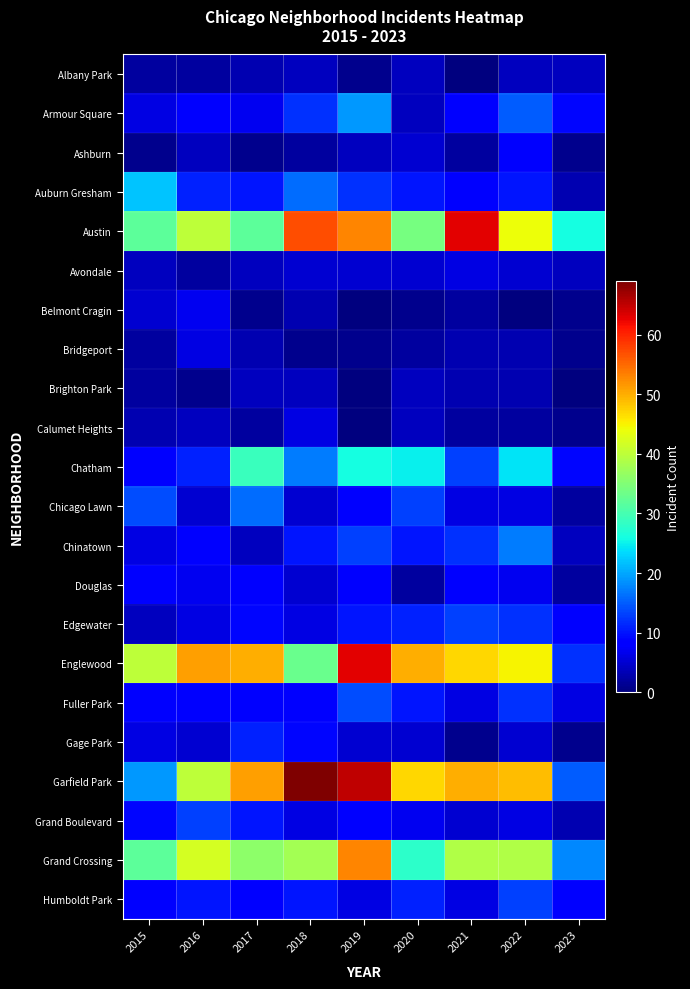

How many categories are shown in the chart?

9